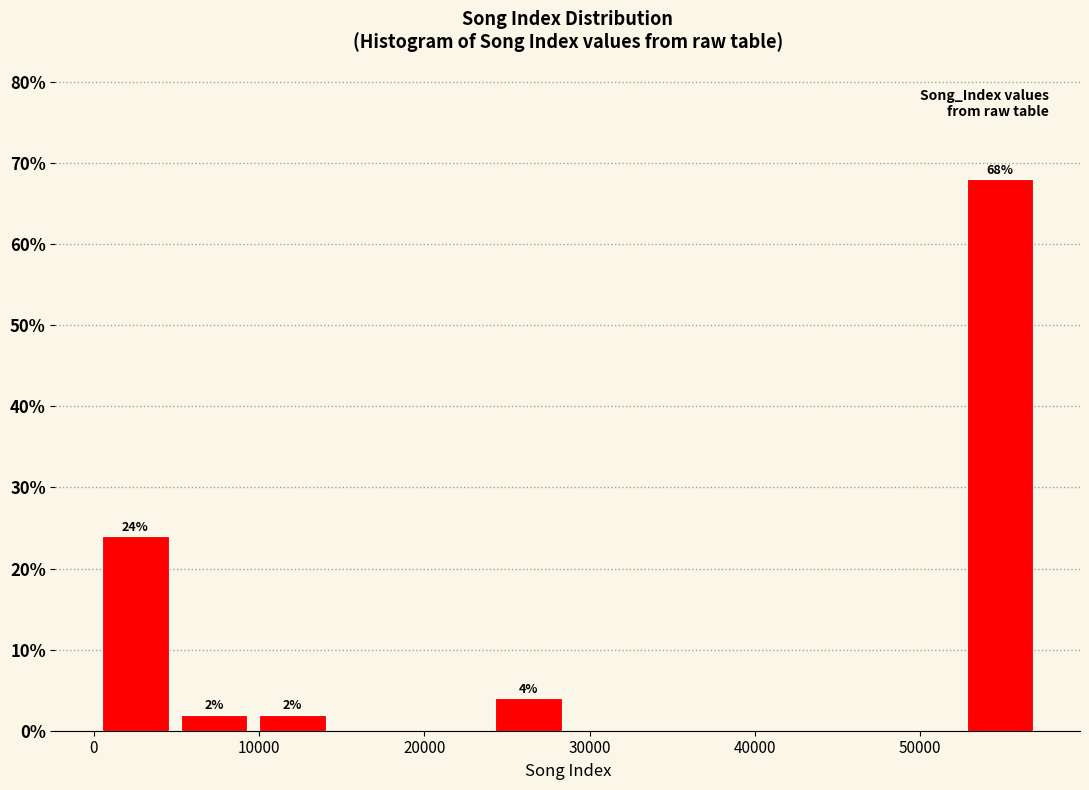

Which range on the x-axis has the tallest bar?

52000 to 57000